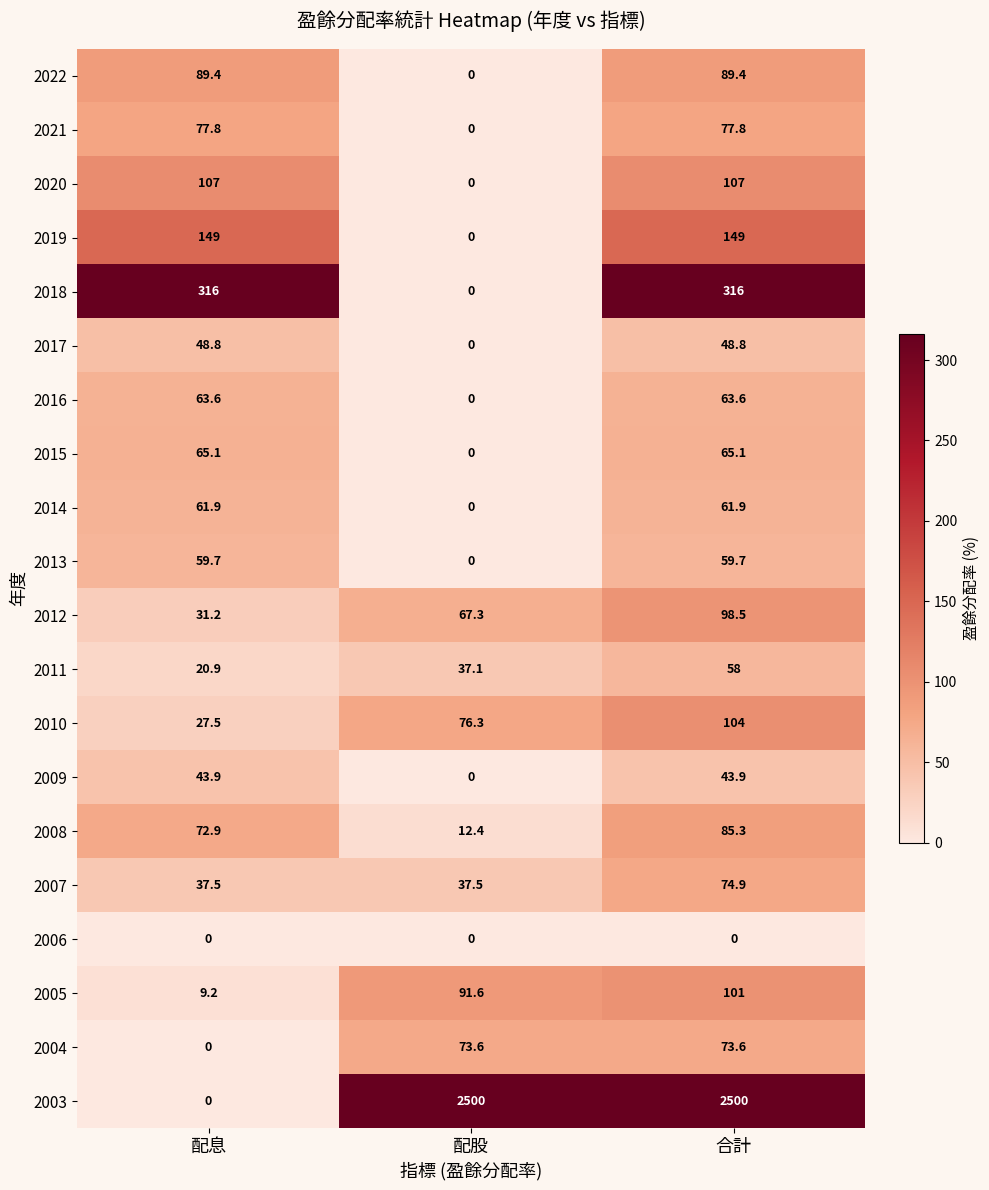

At which category is the sum across all series the highest?

合計